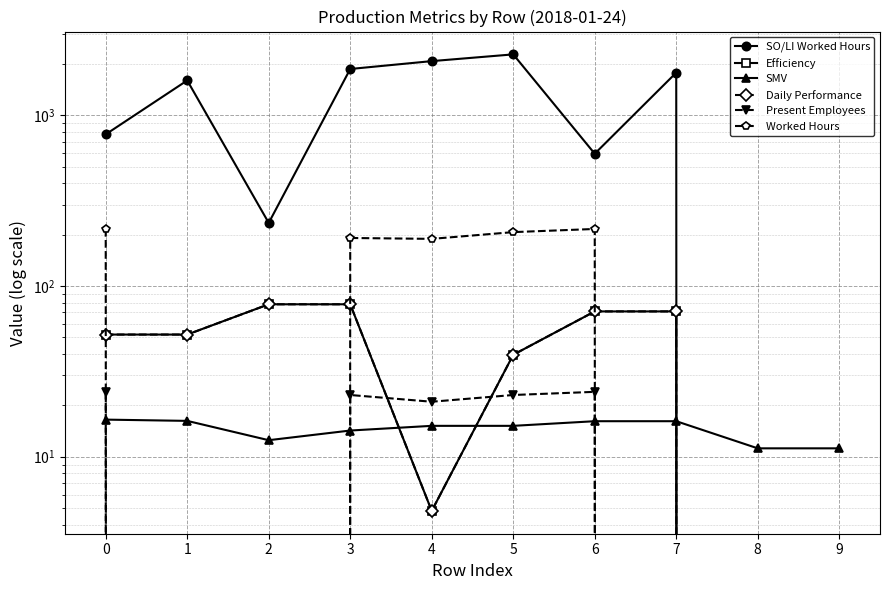

Which series ends up on top after the final intersection of Present Employees and SMV?

SMV